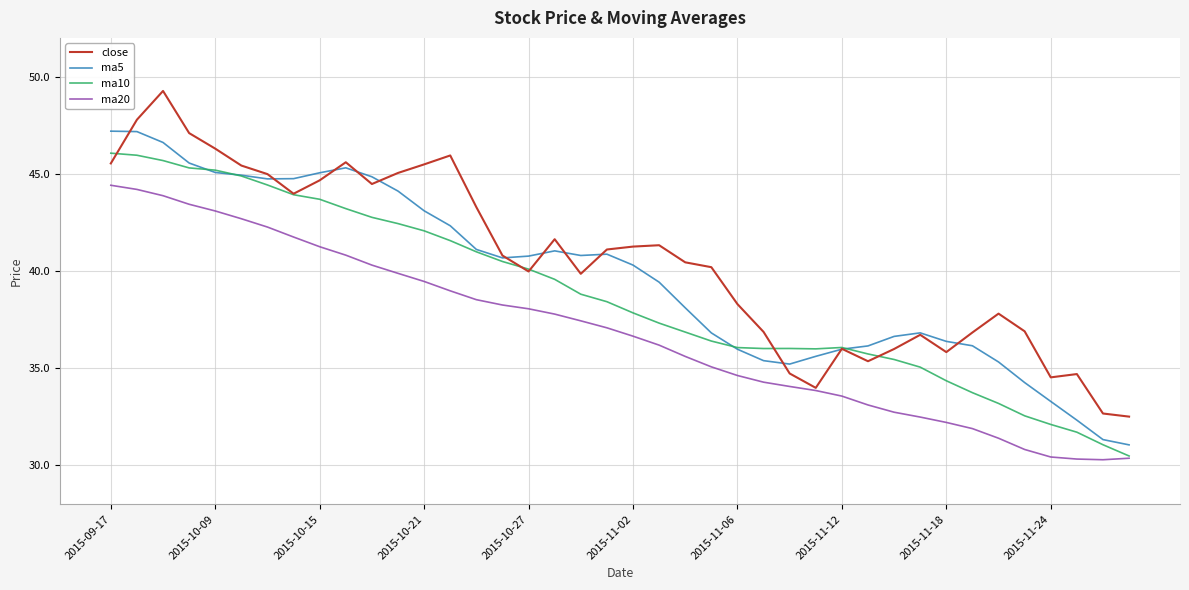

List the series in order of their peak value, lowest first.

ma20, ma10, ma5, close